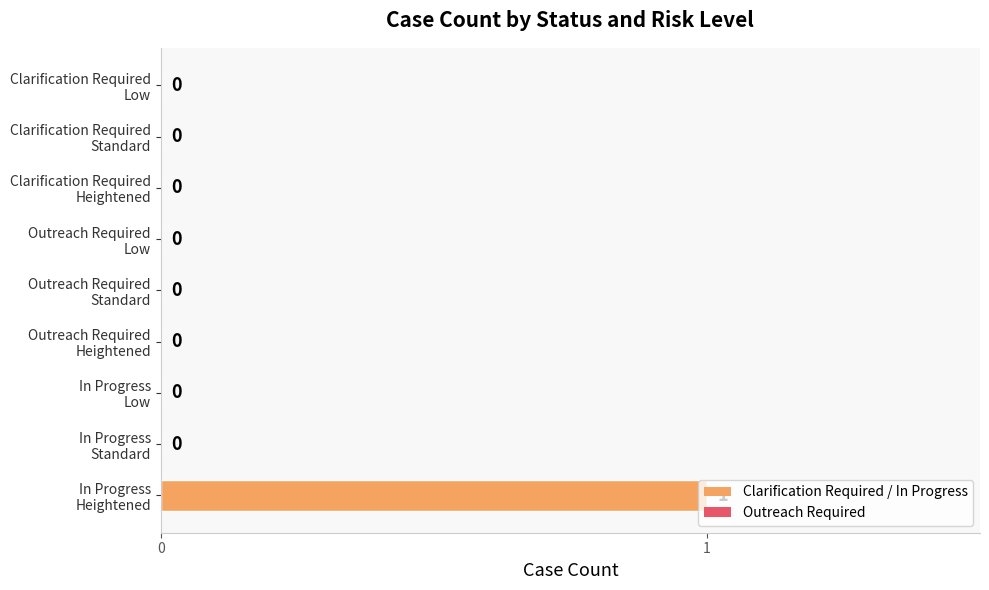

How many values are between 0 and 1?

9